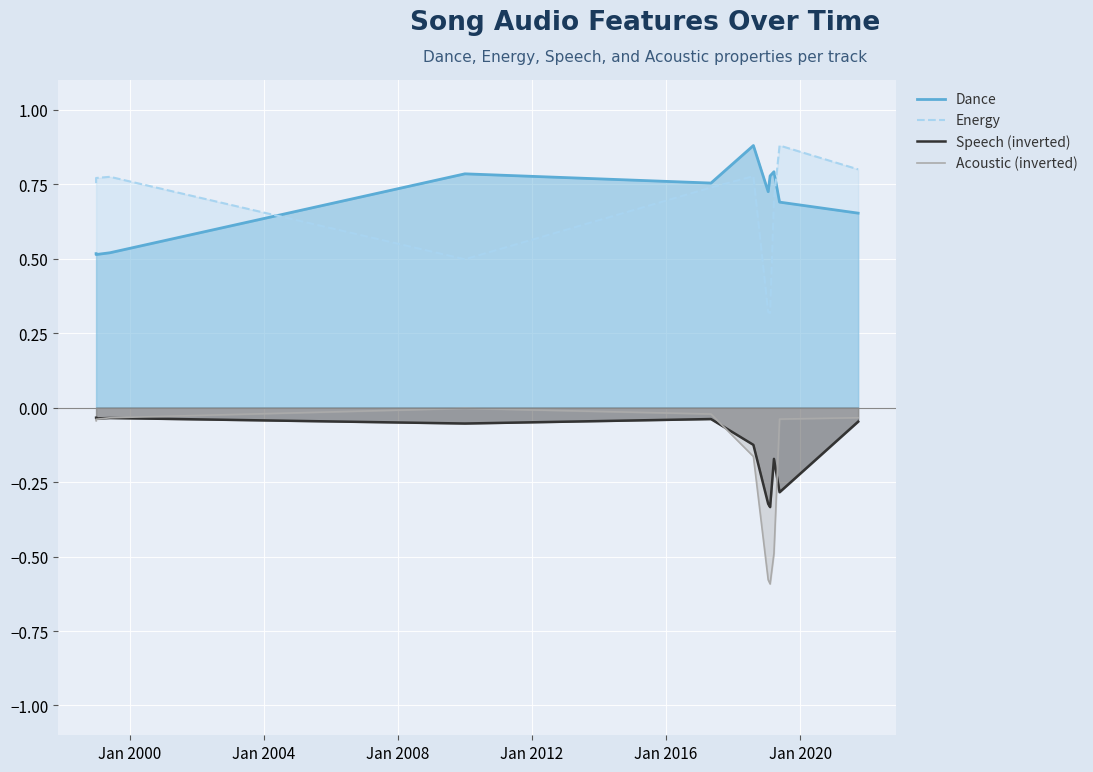

In Energy, how many points are lower than both neighbors (excluding endpoints)?

4